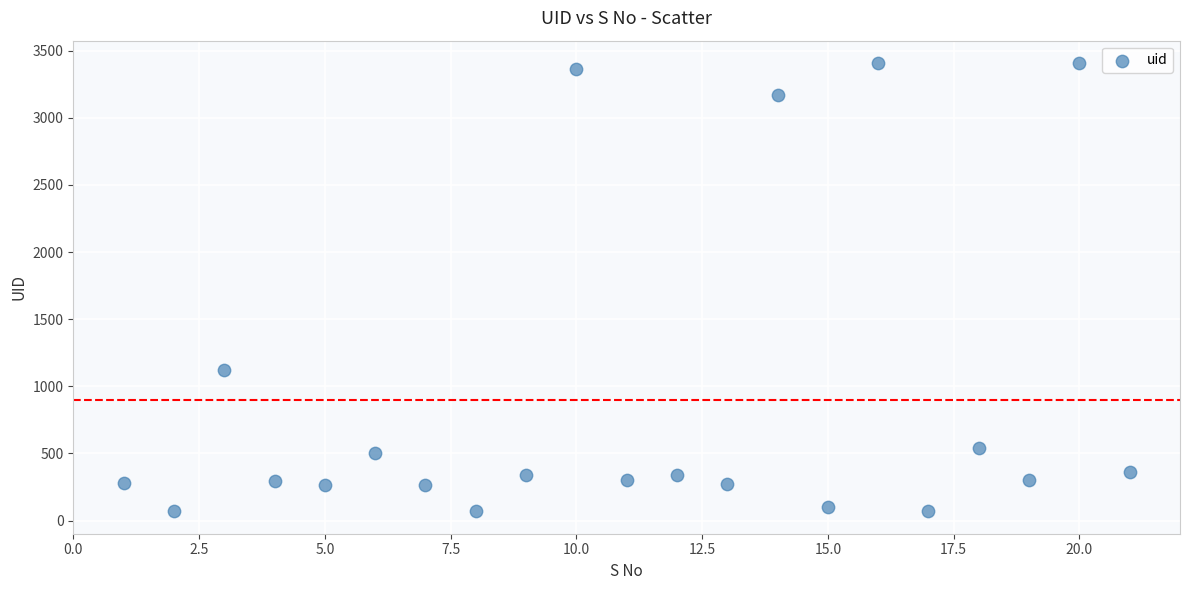

What Y value in the scatter plot is closest to 1738?

1124